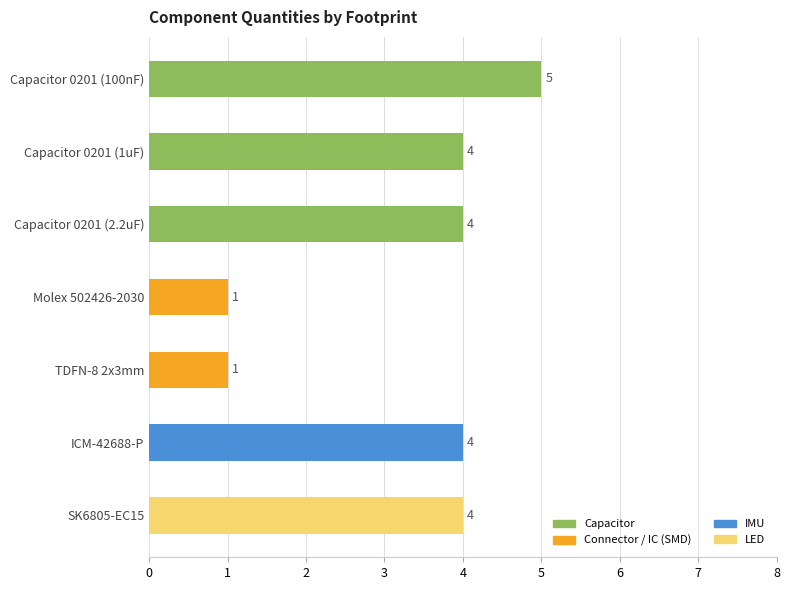

What is the maximum value shown in the chart?

5